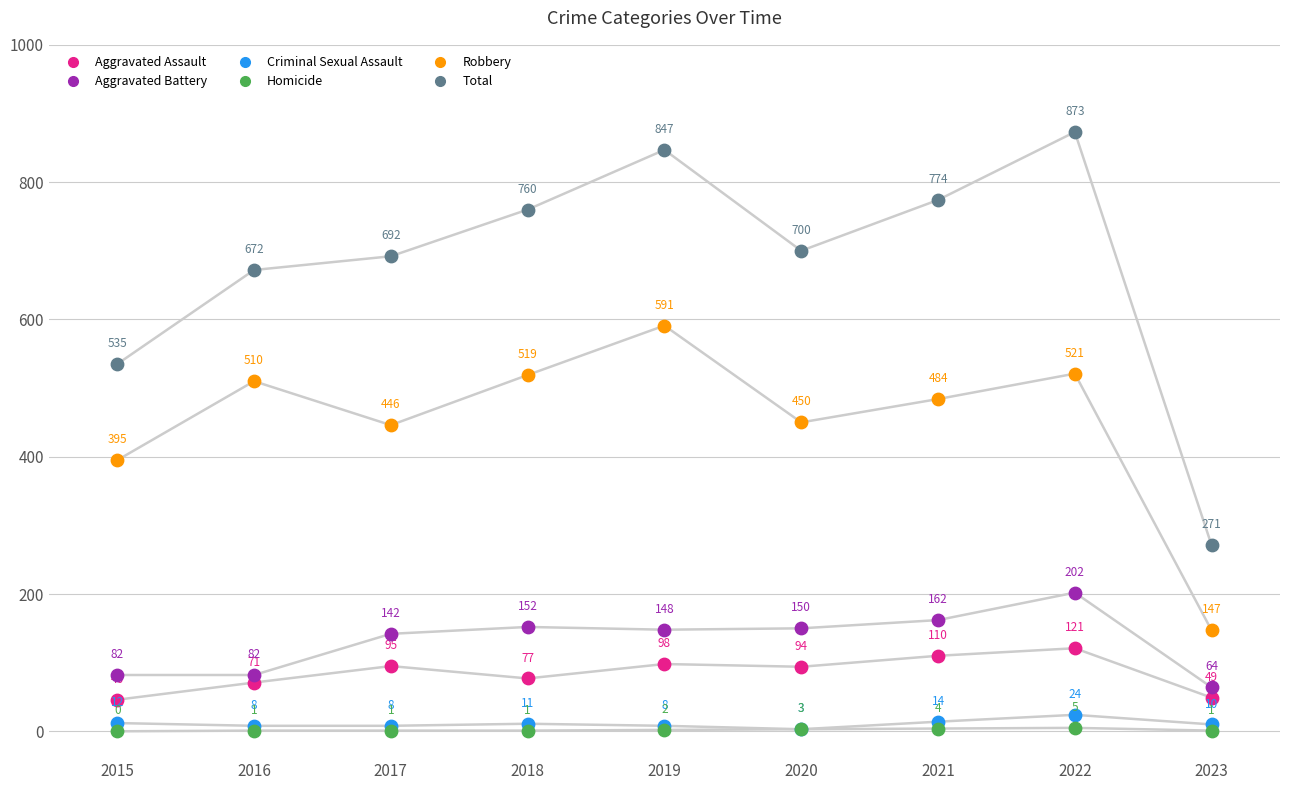

Is this an area chart (filled region under the line)?

No